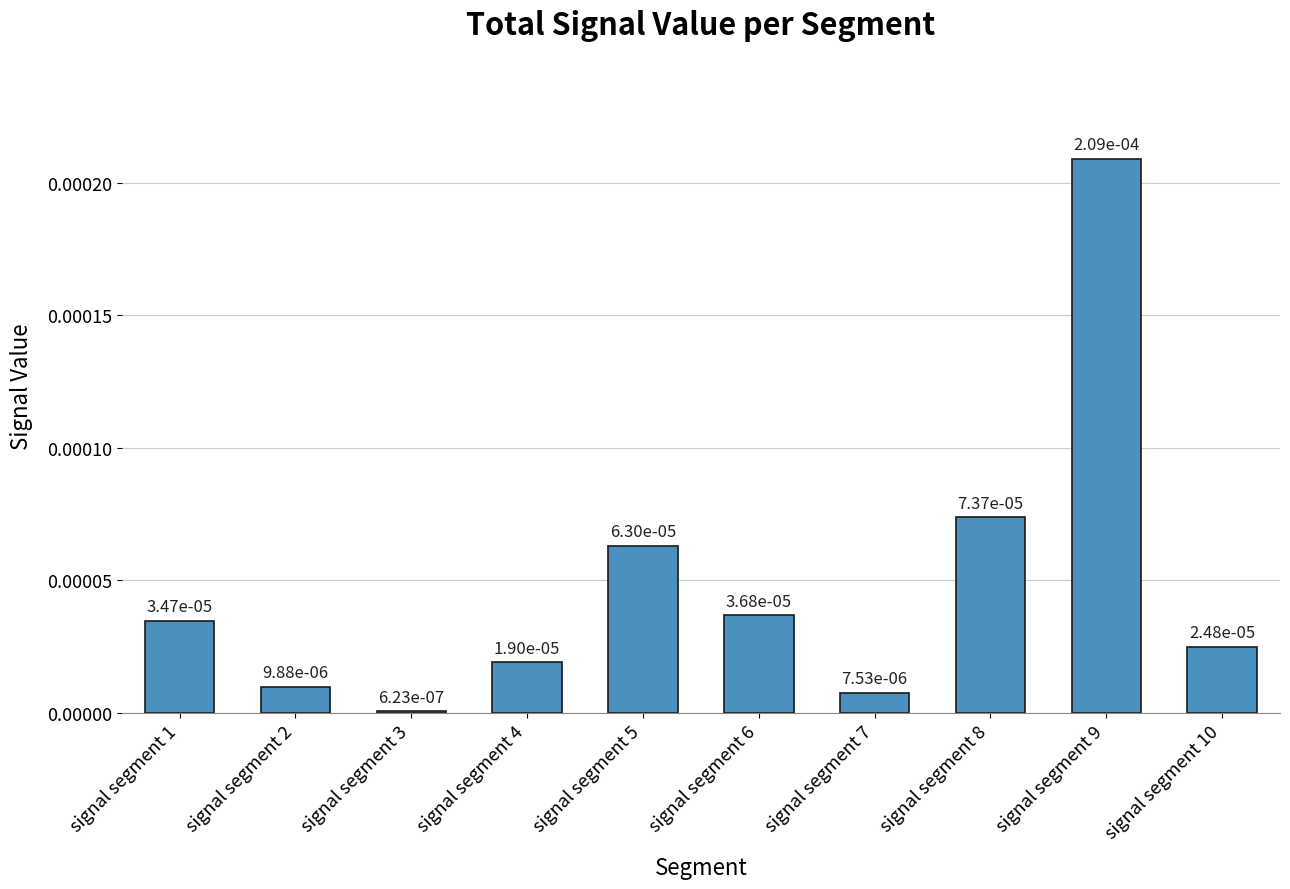

How many bars are there in total?

10